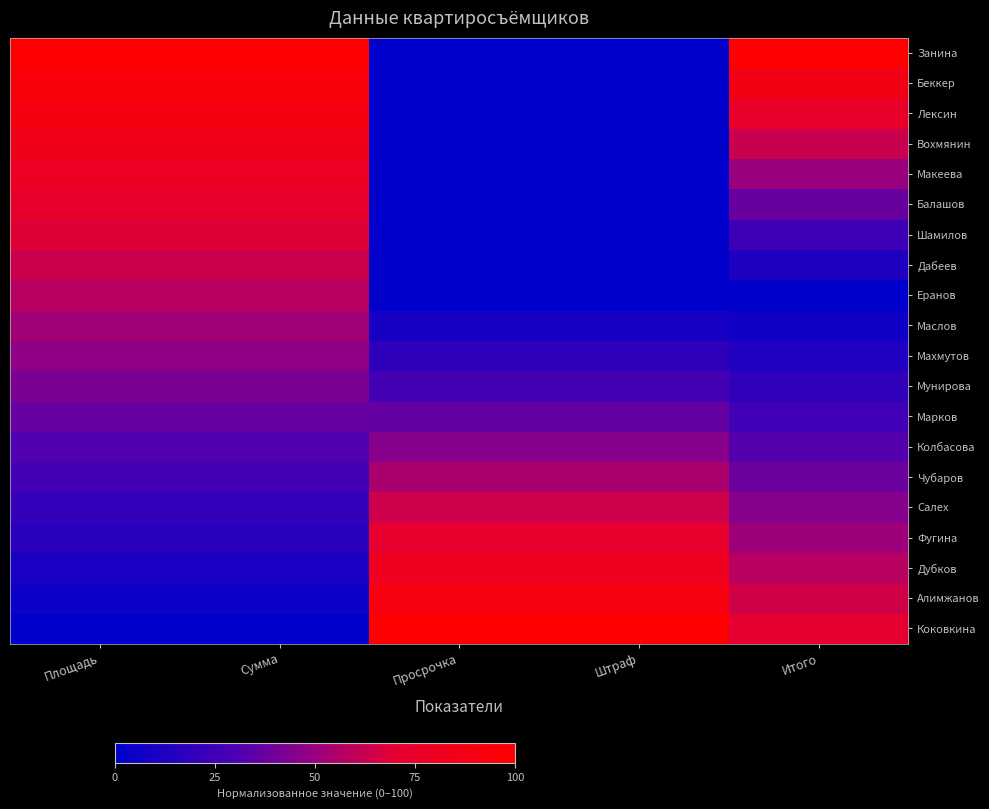

Rank the series by their maximum value, from lowest to highest.

Марков, Мунирова, Колбасова, Махмутов, Маслов, Чубаров, Еранов, Дабеев, Салех, Шамилов, Фугина, Балашов, Макеева, Дубков, Вохмянин, Лексин, Алимжанов, Беккер, Занина, Коковкина